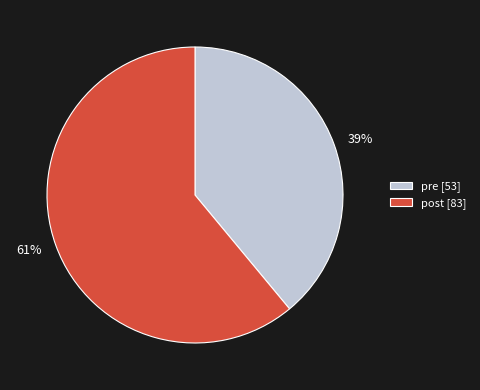

To the nearest percent, what portion does pre represent?

39%